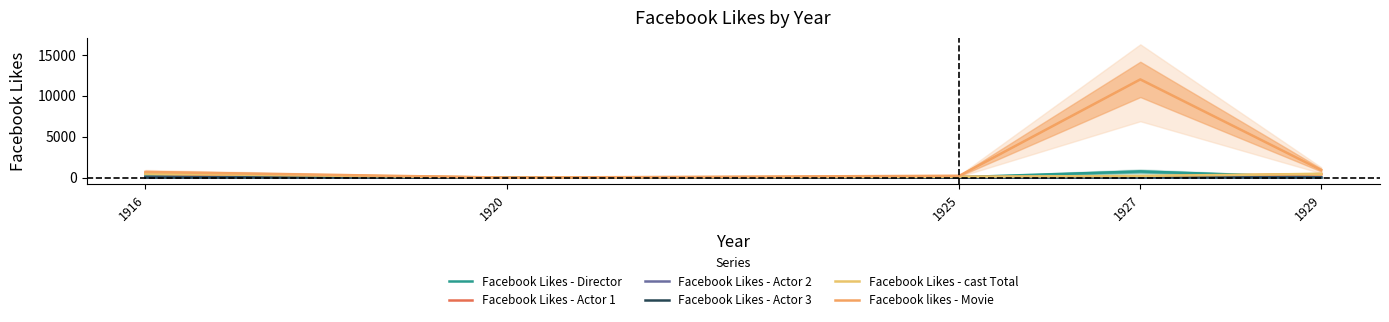

Where is Facebook Likes - cast Total nearest to the value 242?

1927